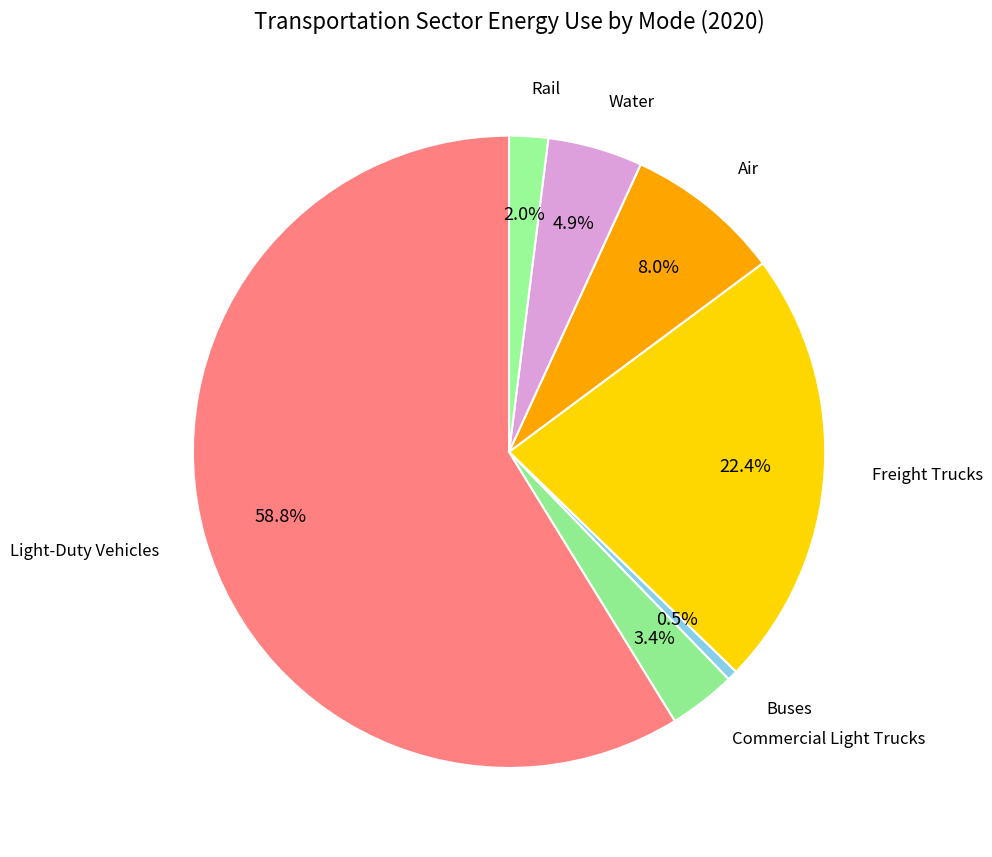

To the nearest percent, what portion does Rail represent?

2%